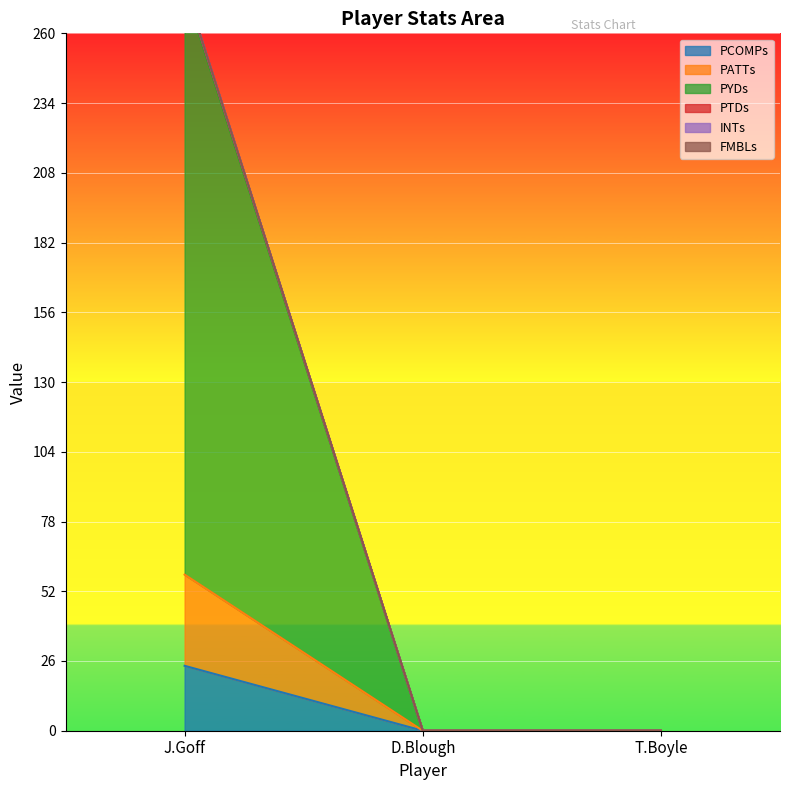

Read the PCOMPs value at J.Goff.

24.2